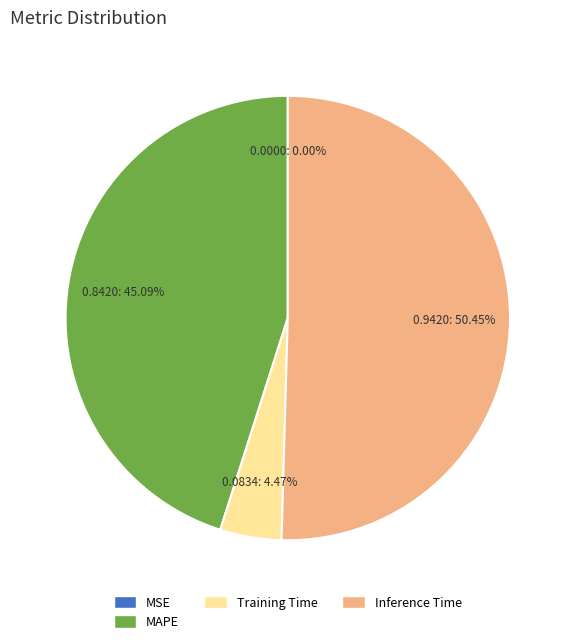

Which slice is the largest?

Inference Time